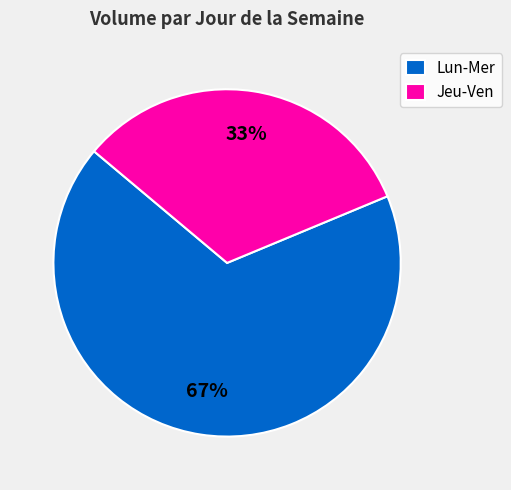

How many segments does this pie chart have?

2